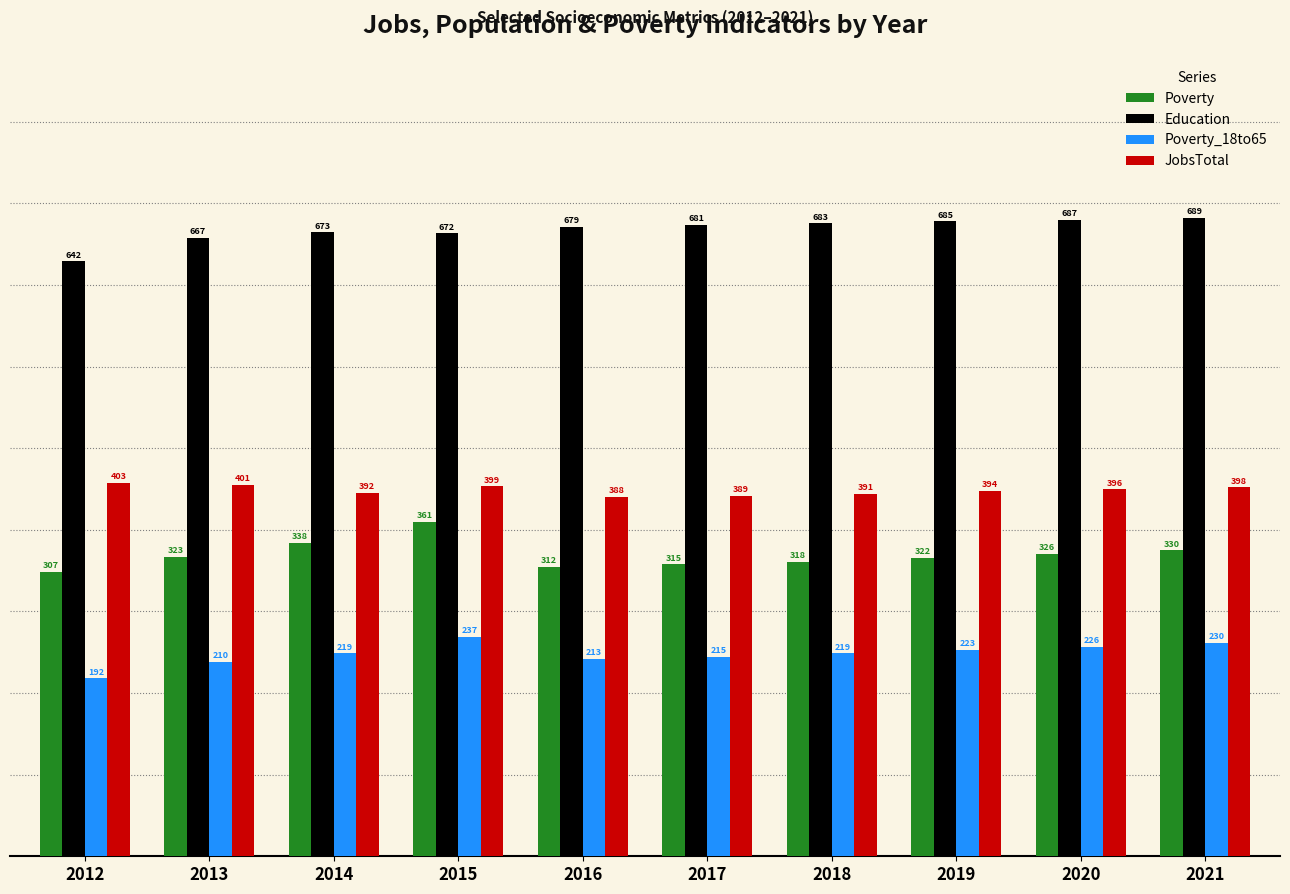

At which label does Poverty reach its peak?

2015